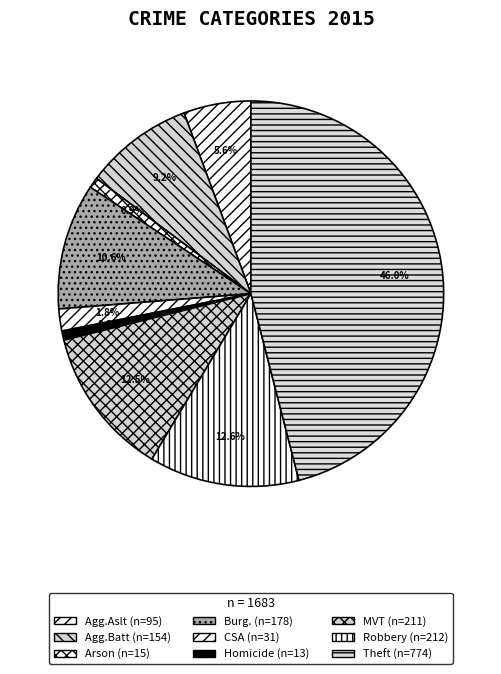

How many slices are in this pie chart?

9